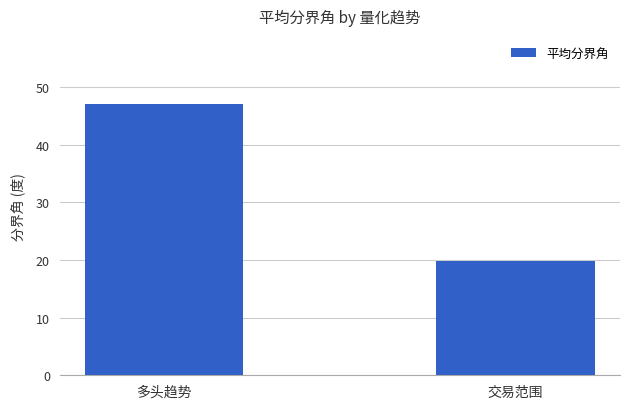

What is the ratio of the value at 交易范围 to the value at 多头趋势?

0.4